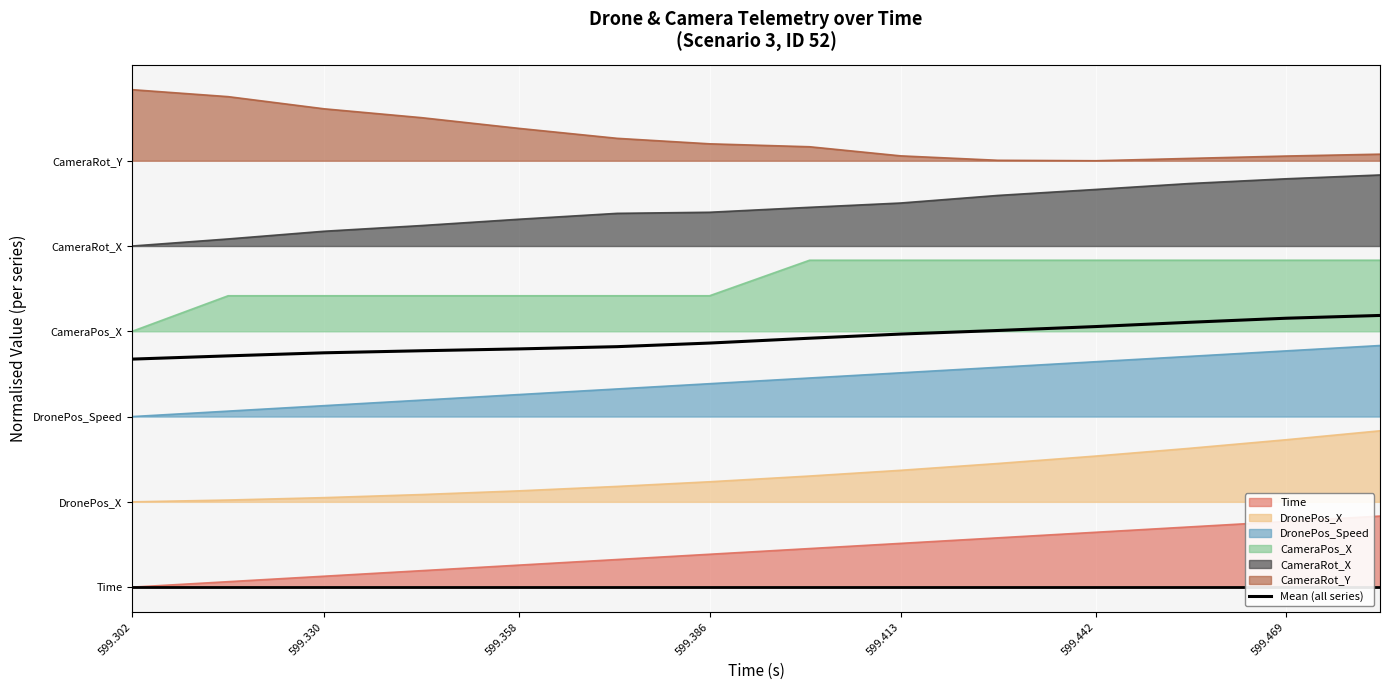

Does the chart display data point markers on the line(s)?

No